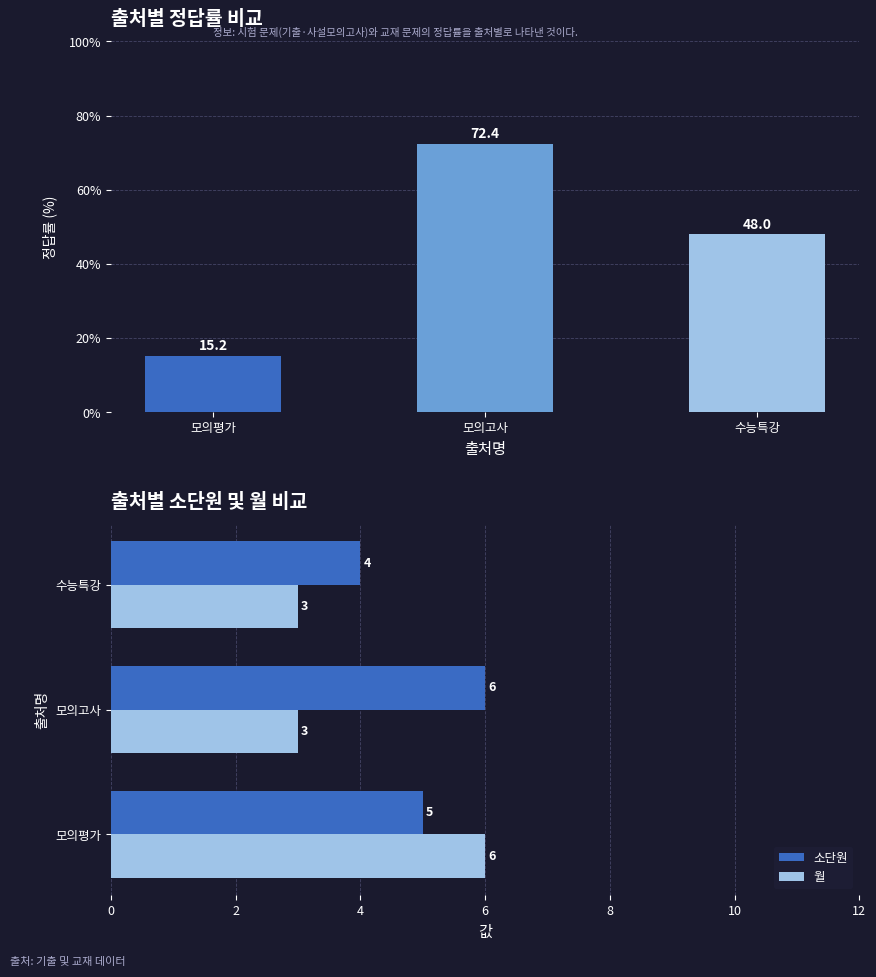

Is it true that 정답률 equals 48.0 at 수능특강?

True